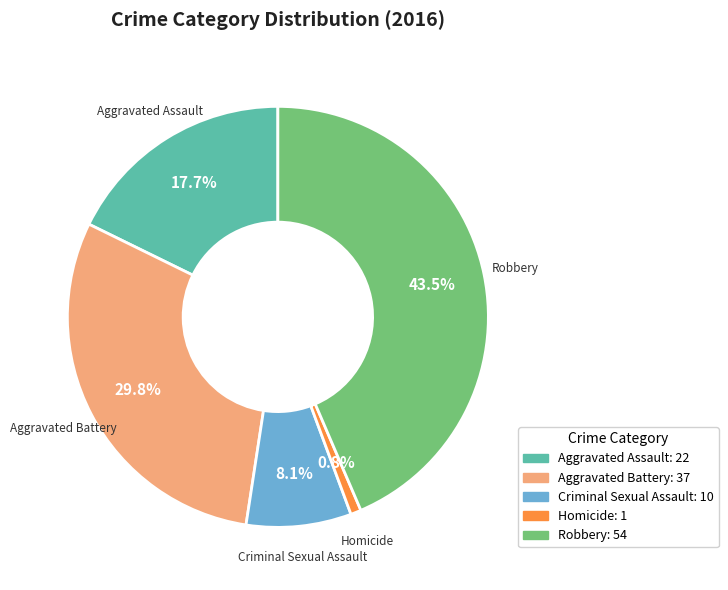

Which slice is the largest?

Robbery